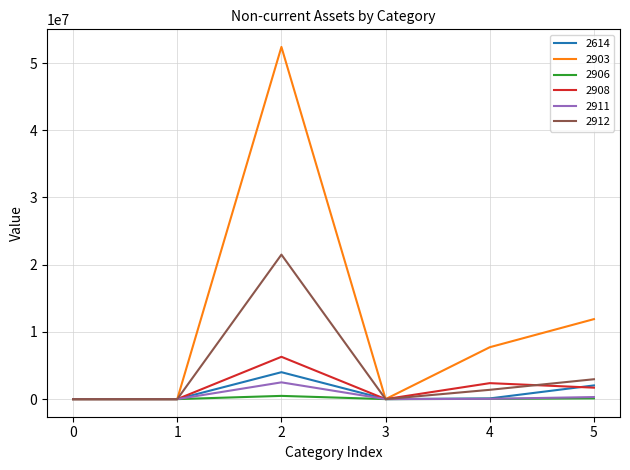

Which series has the widest spread of values?

2903